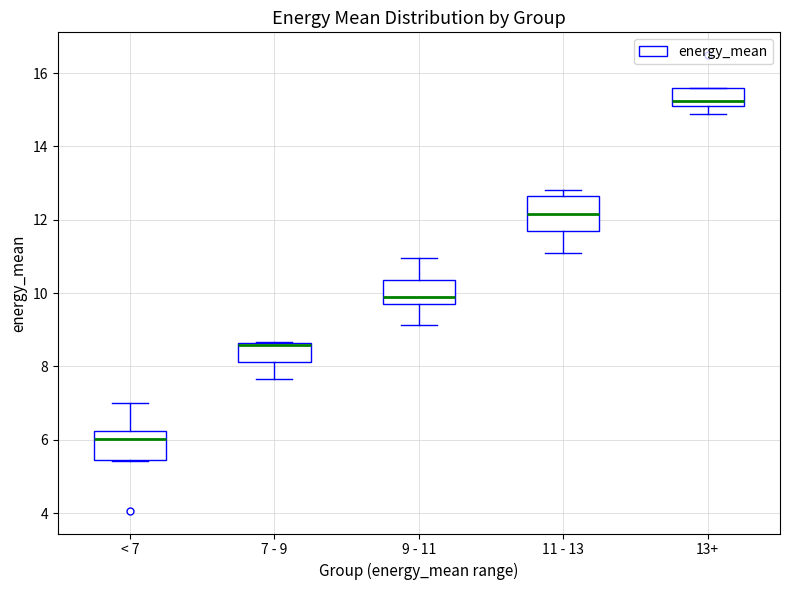

Reading left to right, read every box against the y-axis: the position of its median line, the range the box covers, and the ends of its whiskers. The values are not printed on the chart, so give them approximately, as read against the axis.

< 7: median 6.0, box 5.4 to 6.2, whiskers 5.4 to 7.0
7 - 9: median 8.6 (drawn on the box's upper edge), box 8.2 to 8.6, whiskers 7.6 to 8.6
9 - 11: median 9.8, box 9.6 to 10.4, whiskers 9.2 to 11.0
11 - 13: median 12.2, box 11.6 to 12.6, whiskers 11.2 to 12.8
13+: median 15.2, box 15.0 to 15.6, whiskers 14.8 to 15.6